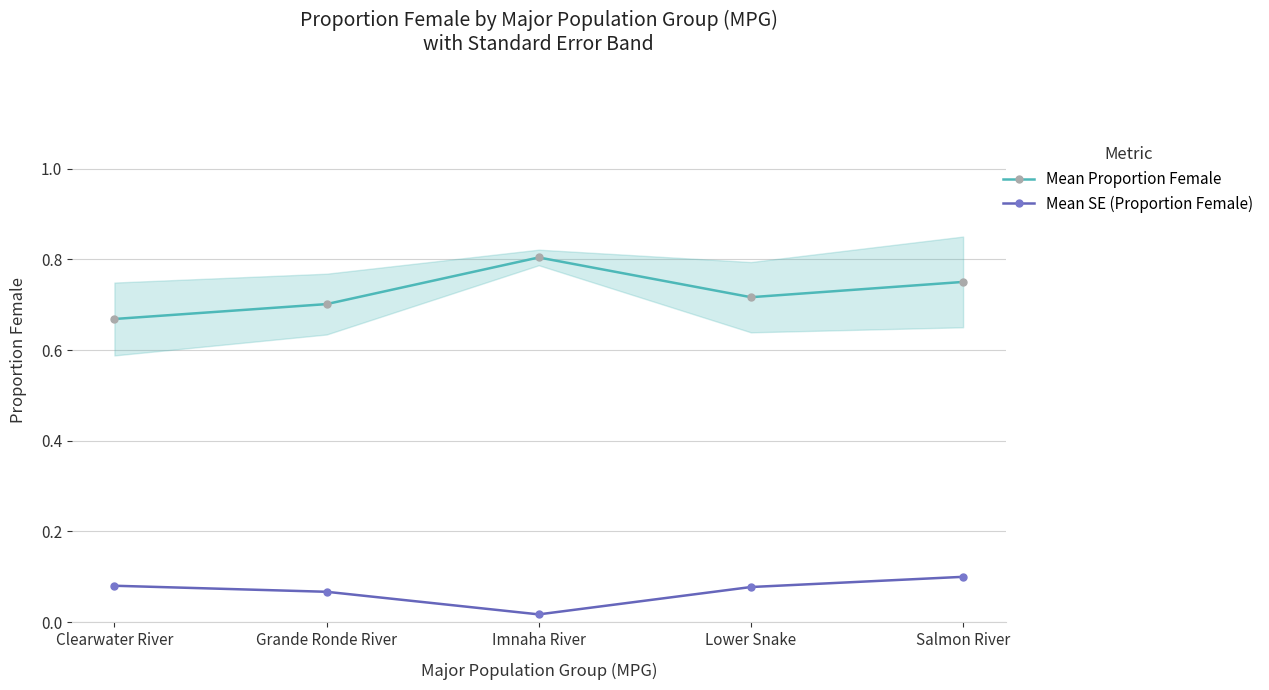

Where is Mean Proportion Female nearest to the value 0?

Clearwater River